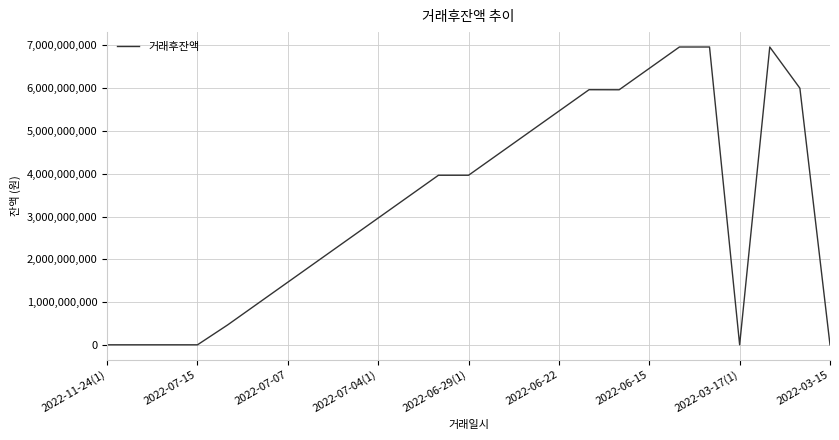

How many lines are shown in the chart?

1